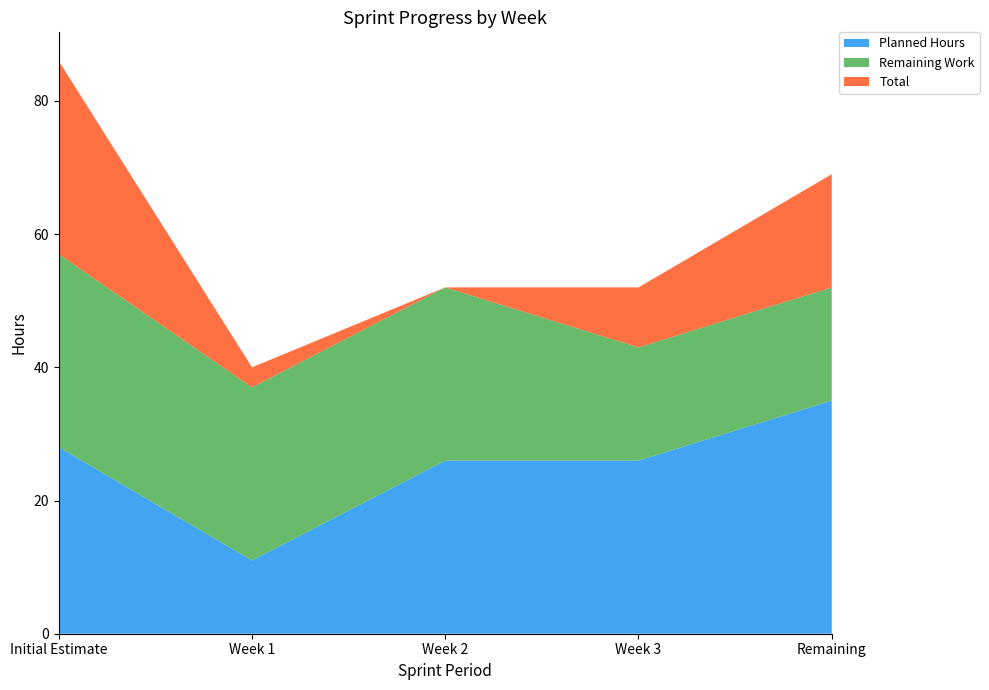

Reading right to left, extract all data points from this chart.

Planned Hours: Remaining=35	Week 3=26	Week 2=26	Week 1=11	Initial Estimate=28
Remaining Work: Remaining=17	Week 3=17	Week 2=26	Week 1=26	Initial Estimate=29
Total: Remaining=17	Week 3=9	Week 2=0	Week 1=3	Initial Estimate=29